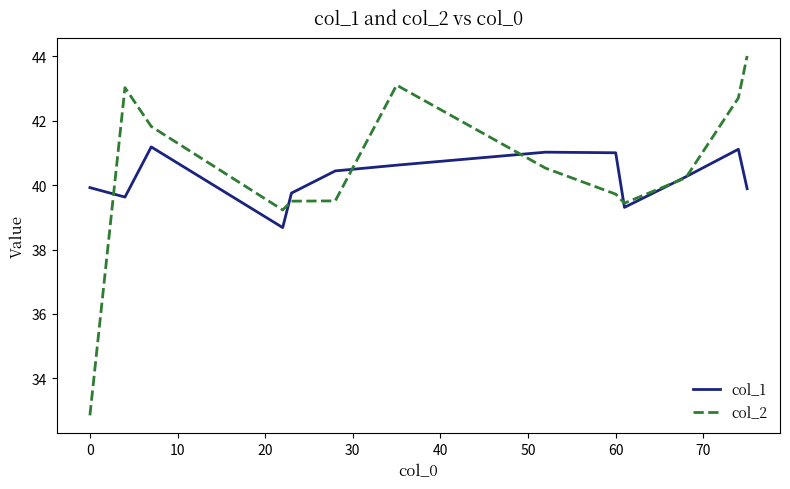

Which series has the widest spread of values?

col_2